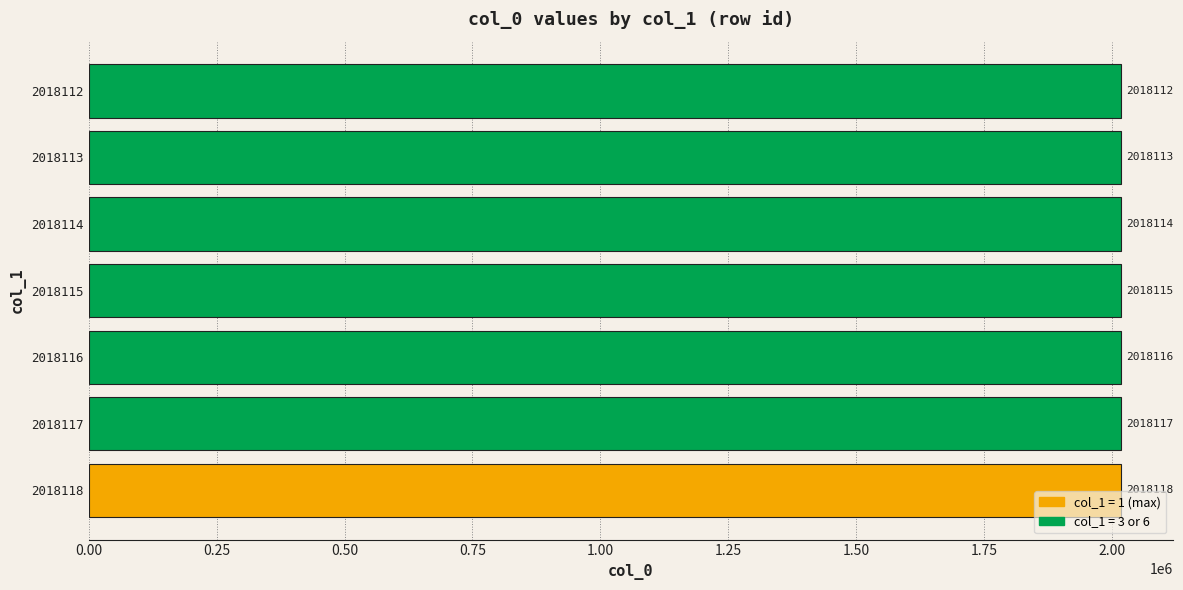

List the labels in order of value, smallest first.

2018112, 2018113, 2018114, 2018115, 2018116, 2018117, 2018118